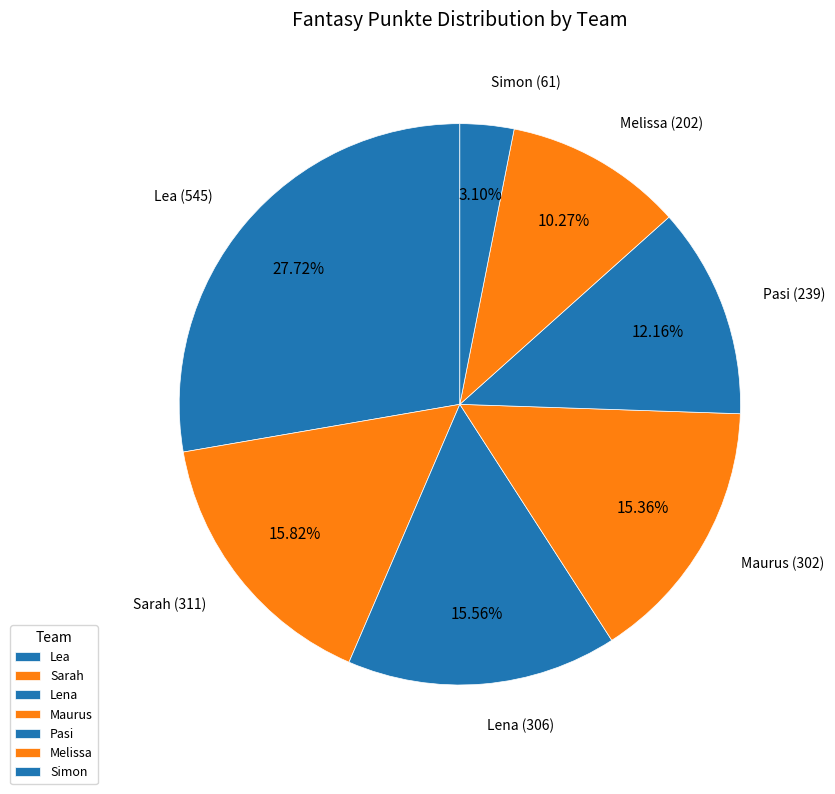

Is there any slice that represents more than half of the pie?

No